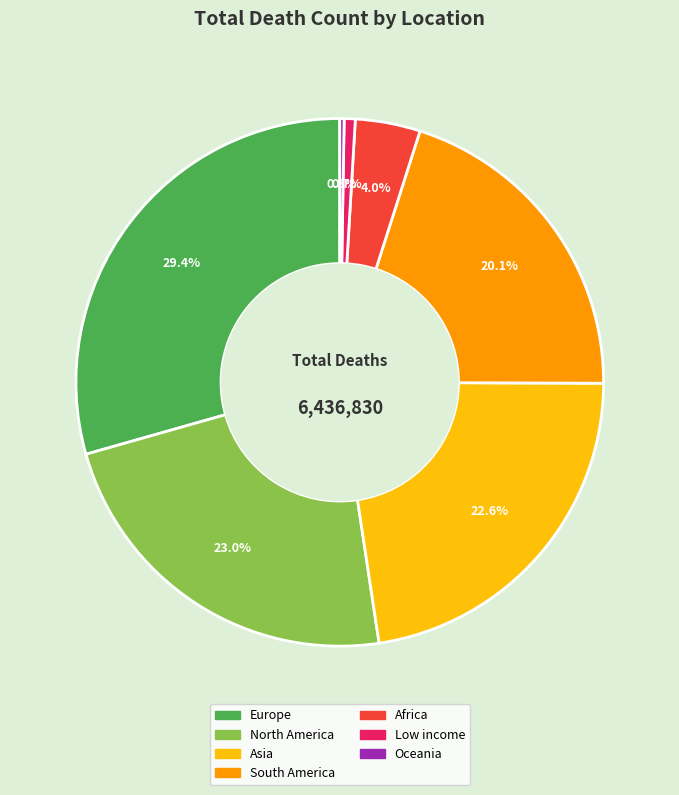

To the nearest percent, what portion does Low income represent?

1%